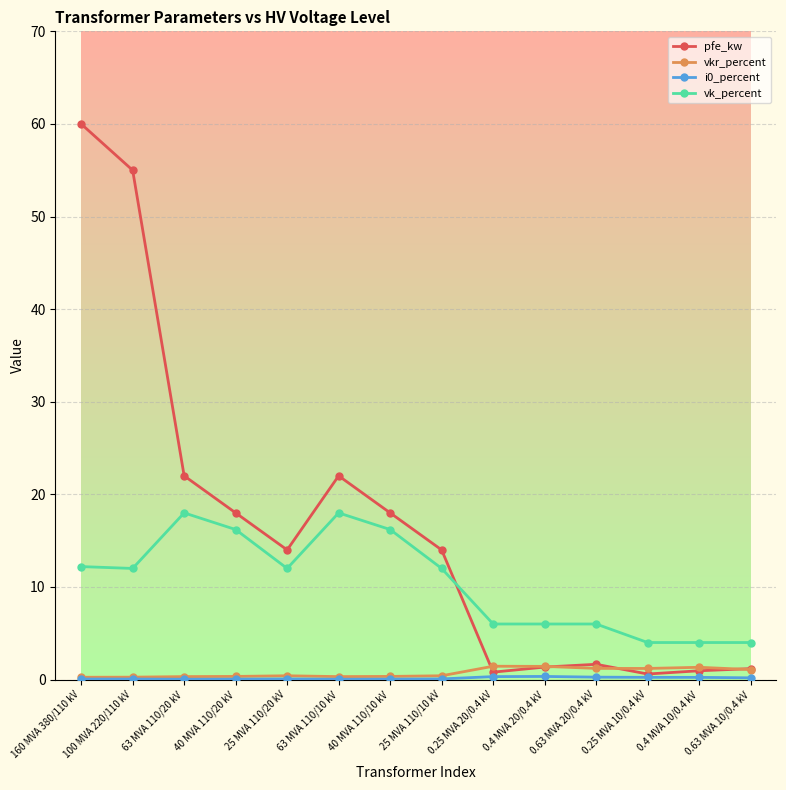

At how many categories does at least one series exceed 15?

6